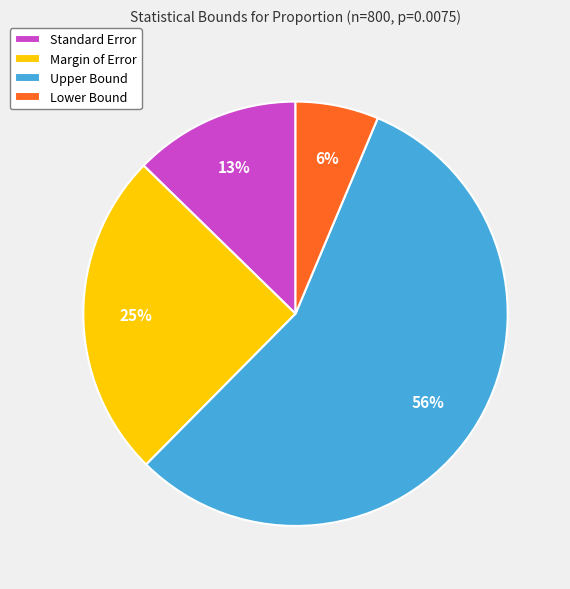

The Lower Bound slice represents 15% of the pie. True or false?

False